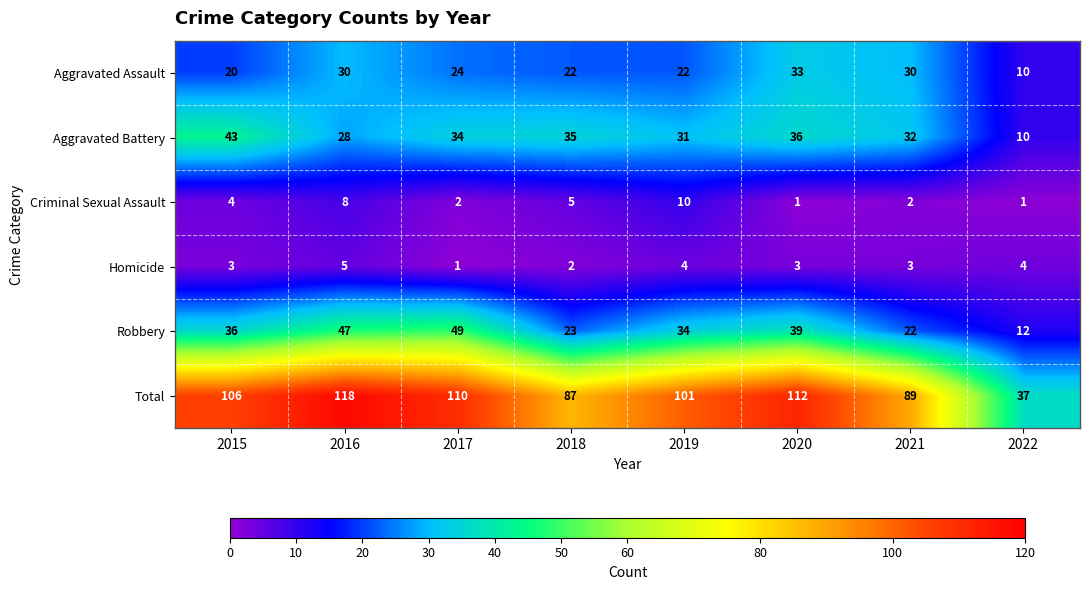

Rank the series by their maximum value, from lowest to highest.

Homicide, Criminal Sexual Assault, Aggravated Assault, Aggravated Battery, Robbery, Total